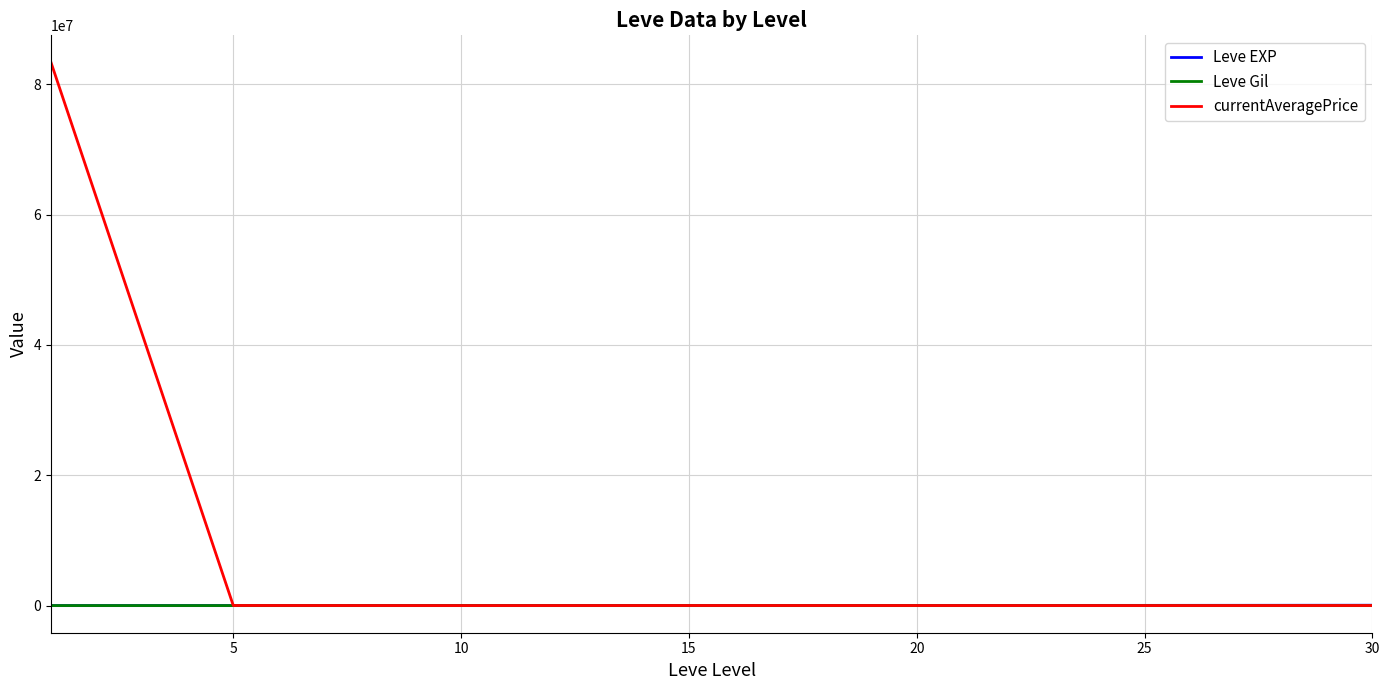

Which series has the widest spread of values?

currentAveragePrice